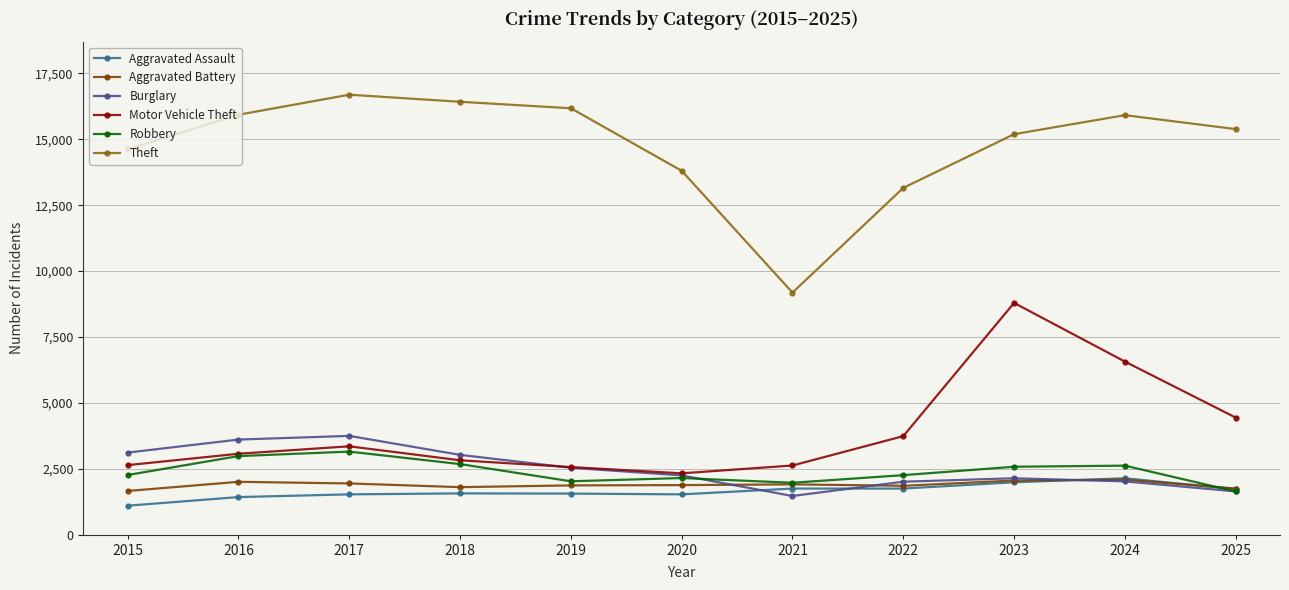

True or false: Aggravated Battery and Burglary intersect in this chart.

True